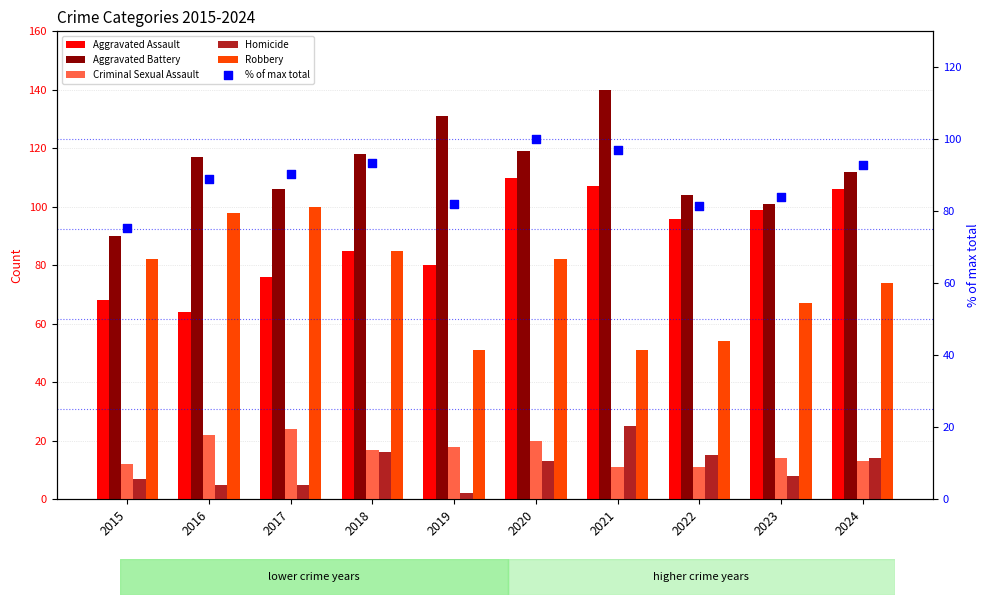

At which category is the sum across all series the highest?

2020